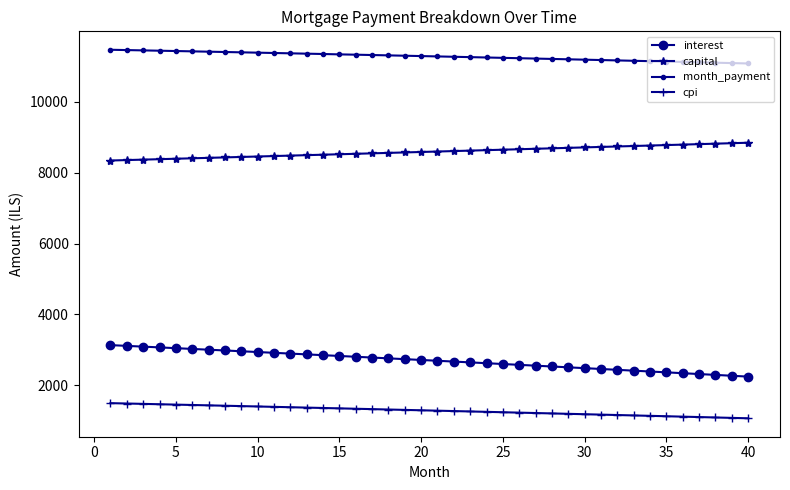

Which series has the largest total across all categories?

month_payment